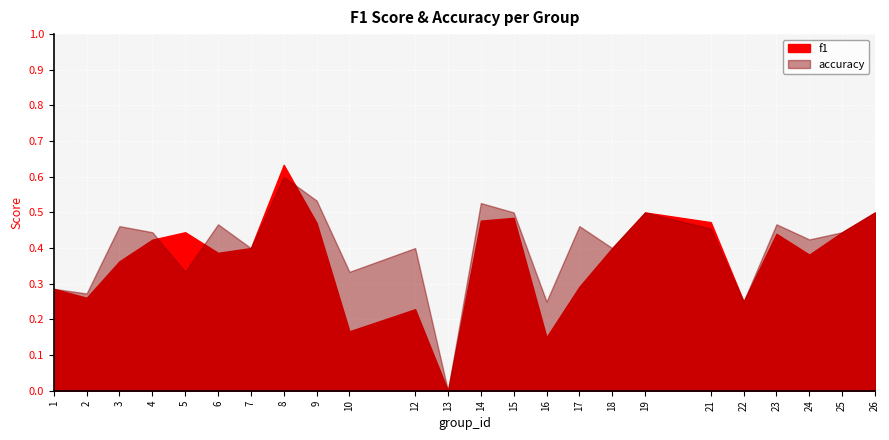

The f1 series shows 0.5 at 2. True or false?

False